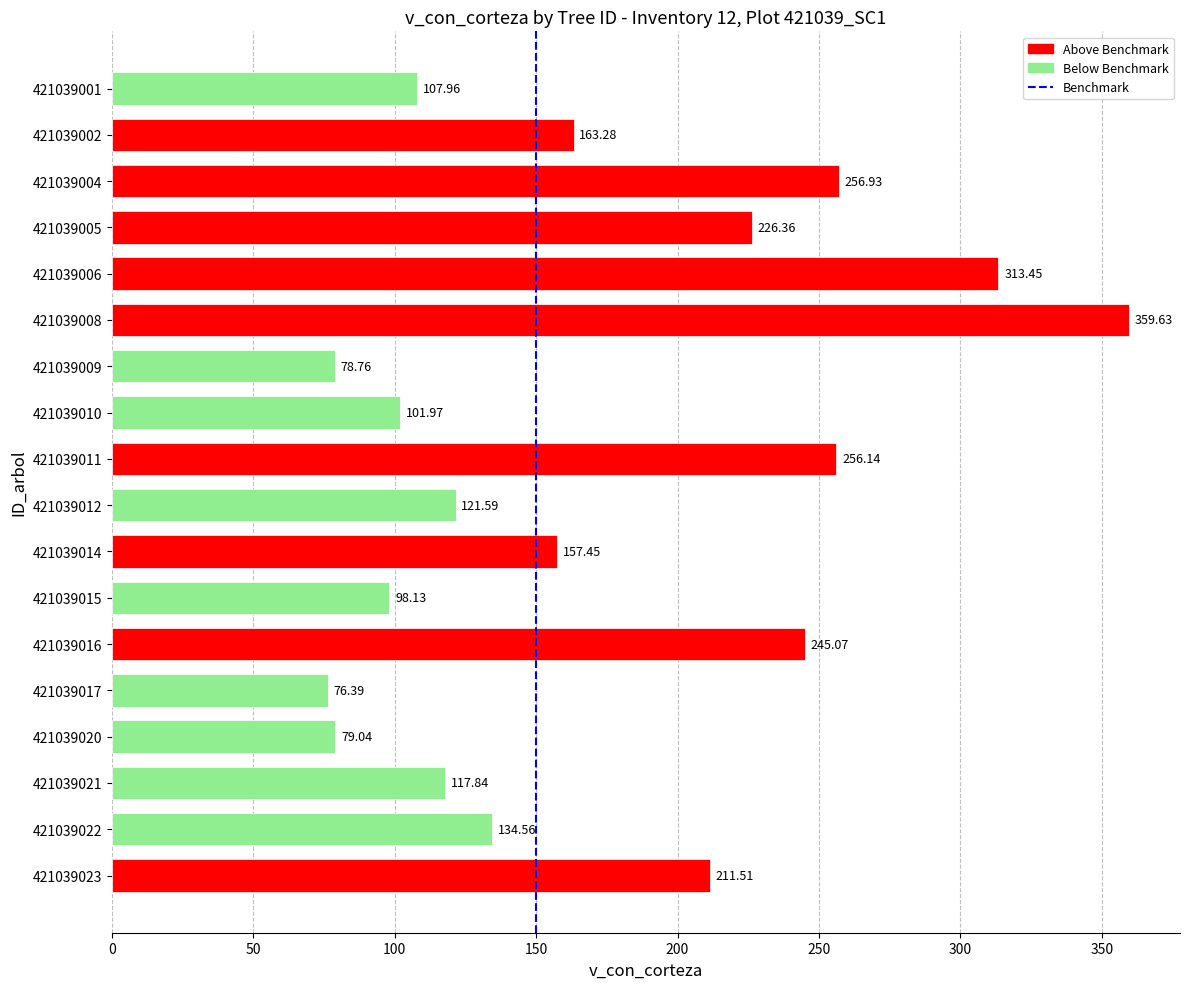

What is the change in value from 421039014 to 421039015?

-59.3